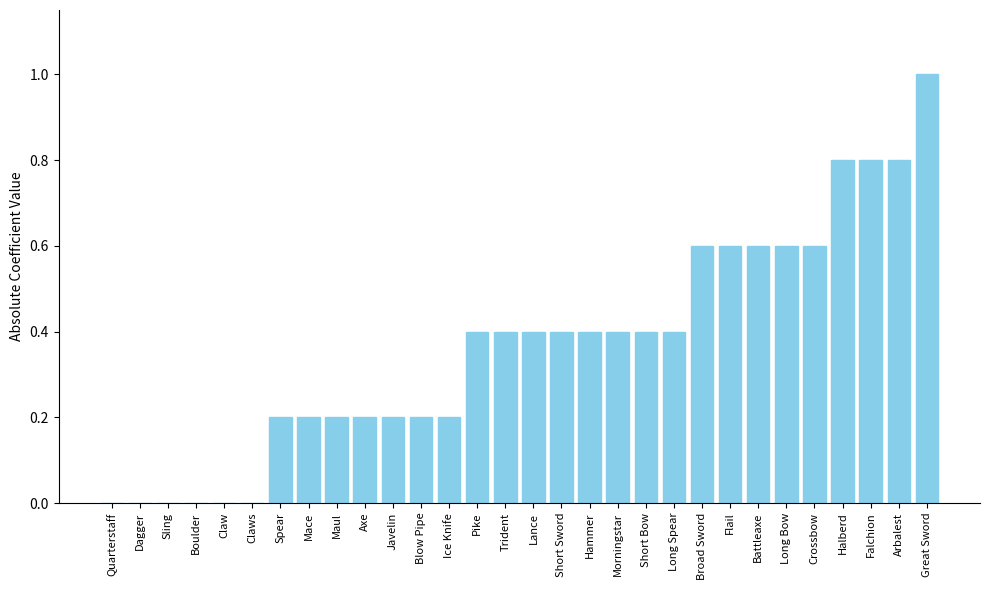

Is it true that the value at Pike is 0.4?

True